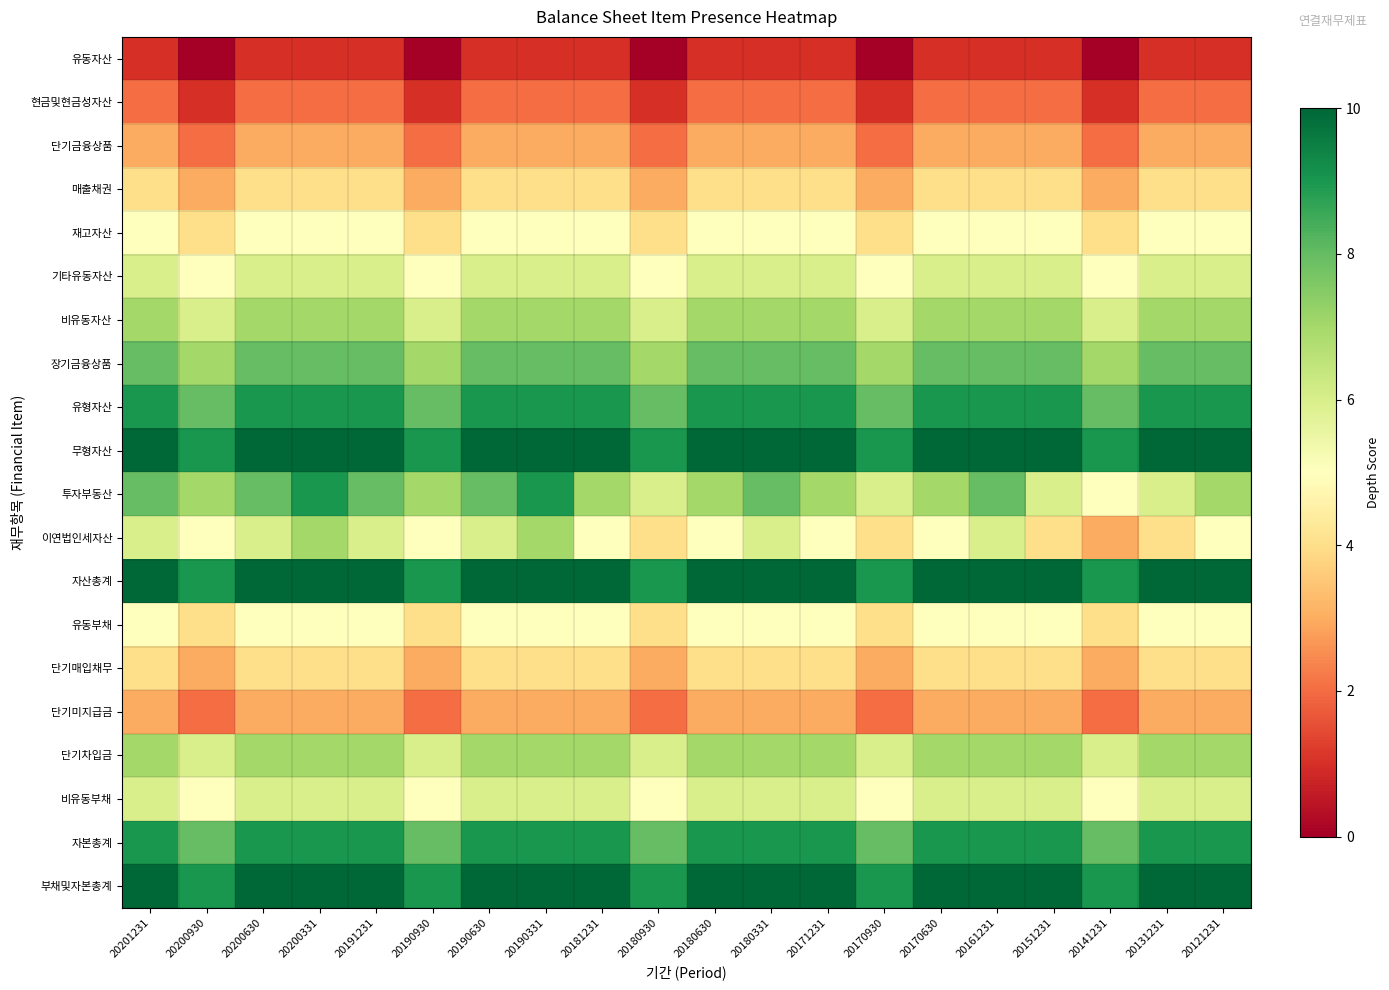

Reading right to left, extract all data points from this chart.

유동자산: 20121231=1	20131231=1	20141231=0	20151231=1	20161231=1	20170630=1	20170930=0	20171231=1	20180331=1	20180630=1	20180930=0	20181231=1	20190331=1	20190630=1	20190930=0	20191231=1	20200331=1	20200630=1	20200930=0	20201231=1
현금및현금성자산: 20121231=2	20131231=2	20141231=1	20151231=2	20161231=2	20170630=2	20170930=1	20171231=2	20180331=2	20180630=2	20180930=1	20181231=2	20190331=2	20190630=2	20190930=1	20191231=2	20200331=2	20200630=2	20200930=1	20201231=2
단기금융상품: 20121231=3	20131231=3	20141231=2	20151231=3	20161231=3	20170630=3	20170930=2	20171231=3	20180331=3	20180630=3	20180930=2	20181231=3	20190331=3	20190630=3	20190930=2	20191231=3	20200331=3	20200630=3	20200930=2	20201231=3
매출채권: 20121231=4	20131231=4	20141231=3	20151231=4	20161231=4	20170630=4	20170930=3	20171231=4	20180331=4	20180630=4	20180930=3	20181231=4	20190331=4	20190630=4	20190930=3	20191231=4	20200331=4	20200630=4	20200930=3	20201231=4
재고자산: 20121231=5	20131231=5	20141231=4	20151231=5	20161231=5	20170630=5	20170930=4	20171231=5	20180331=5	20180630=5	20180930=4	20181231=5	20190331=5	20190630=5	20190930=4	20191231=5	20200331=5	20200630=5	20200930=4	20201231=5
기타유동자산: 20121231=6	20131231=6	20141231=5	20151231=6	20161231=6	20170630=6	20170930=5	20171231=6	20180331=6	20180630=6	20180930=5	20181231=6	20190331=6	20190630=6	20190930=5	20191231=6	20200331=6	20200630=6	20200930=5	20201231=6
비유동자산: 20121231=7	20131231=7	20141231=6	20151231=7	20161231=7	20170630=7	20170930=6	20171231=7	20180331=7	20180630=7	20180930=6	20181231=7	20190331=7	20190630=7	20190930=6	20191231=7	20200331=7	20200630=7	20200930=6	20201231=7
장기금융상품: 20121231=8	20131231=8	20141231=7	20151231=8	20161231=8	20170630=8	20170930=7	20171231=8	20180331=8	20180630=8	20180930=7	20181231=8	20190331=8	20190630=8	20190930=7	20191231=8	20200331=8	20200630=8	20200930=7	20201231=8
유형자산: 20121231=9	20131231=9	20141231=8	20151231=9	20161231=9	20170630=9	20170930=8	20171231=9	20180331=9	20180630=9	20180930=8	20181231=9	20190331=9	20190630=9	20190930=8	20191231=9	20200331=9	20200630=9	20200930=8	20201231=9
무형자산: 20121231=10	20131231=10	20141231=9	20151231=10	20161231=10	20170630=10	20170930=9	20171231=10	20180331=10	20180630=10	20180930=9	20181231=10	20190331=10	20190630=10	20190930=9	20191231=10	20200331=10	20200630=10	20200930=9	20201231=10
투자부동산: 20121231=7	20131231=6	20141231=5	20151231=6	20161231=8	20170630=7	20170930=6	20171231=7	20180331=8	20180630=7	20180930=6	20181231=7	20190331=9	20190630=8	20190930=7	20191231=8	20200331=9	20200630=8	20200930=7	20201231=8
이연법인세자산: 20121231=5	20131231=4	20141231=3	20151231=4	20161231=6	20170630=5	20170930=4	20171231=5	20180331=6	20180630=5	20180930=4	20181231=5	20190331=7	20190630=6	20190930=5	20191231=6	20200331=7	20200630=6	20200930=5	20201231=6
자산총계: 20121231=10	20131231=10	20141231=9	20151231=10	20161231=10	20170630=10	20170930=9	20171231=10	20180331=10	20180630=10	20180930=9	20181231=10	20190331=10	20190630=10	20190930=9	20191231=10	20200331=10	20200630=10	20200930=9	20201231=10
유동부채: 20121231=5	20131231=5	20141231=4	20151231=5	20161231=5	20170630=5	20170930=4	20171231=5	20180331=5	20180630=5	20180930=4	20181231=5	20190331=5	20190630=5	20190930=4	20191231=5	20200331=5	20200630=5	20200930=4	20201231=5
단기매입채무: 20121231=4	20131231=4	20141231=3	20151231=4	20161231=4	20170630=4	20170930=3	20171231=4	20180331=4	20180630=4	20180930=3	20181231=4	20190331=4	20190630=4	20190930=3	20191231=4	20200331=4	20200630=4	20200930=3	20201231=4
단기미지급금: 20121231=3	20131231=3	20141231=2	20151231=3	20161231=3	20170630=3	20170930=2	20171231=3	20180331=3	20180630=3	20180930=2	20181231=3	20190331=3	20190630=3	20190930=2	20191231=3	20200331=3	20200630=3	20200930=2	20201231=3
단기차입금: 20121231=7	20131231=7	20141231=6	20151231=7	20161231=7	20170630=7	20170930=6	20171231=7	20180331=7	20180630=7	20180930=6	20181231=7	20190331=7	20190630=7	20190930=6	20191231=7	20200331=7	20200630=7	20200930=6	20201231=7
비유동부채: 20121231=6	20131231=6	20141231=5	20151231=6	20161231=6	20170630=6	20170930=5	20171231=6	20180331=6	20180630=6	20180930=5	20181231=6	20190331=6	20190630=6	20190930=5	20191231=6	20200331=6	20200630=6	20200930=5	20201231=6
자본총계: 20121231=9	20131231=9	20141231=8	20151231=9	20161231=9	20170630=9	20170930=8	20171231=9	20180331=9	20180630=9	20180930=8	20181231=9	20190331=9	20190630=9	20190930=8	20191231=9	20200331=9	20200630=9	20200930=8	20201231=9
부채및자본총계: 20121231=10	20131231=10	20141231=9	20151231=10	20161231=10	20170630=10	20170930=9	20171231=10	20180331=10	20180630=10	20180930=9	20181231=10	20190331=10	20190630=10	20190930=9	20191231=10	20200331=10	20200630=10	20200930=9	20201231=10